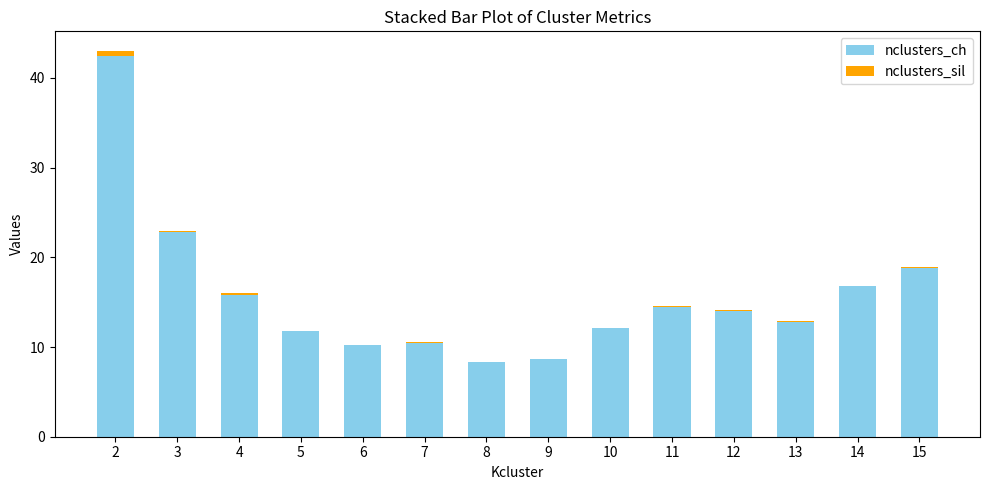

How many categories are shown in the chart?

14